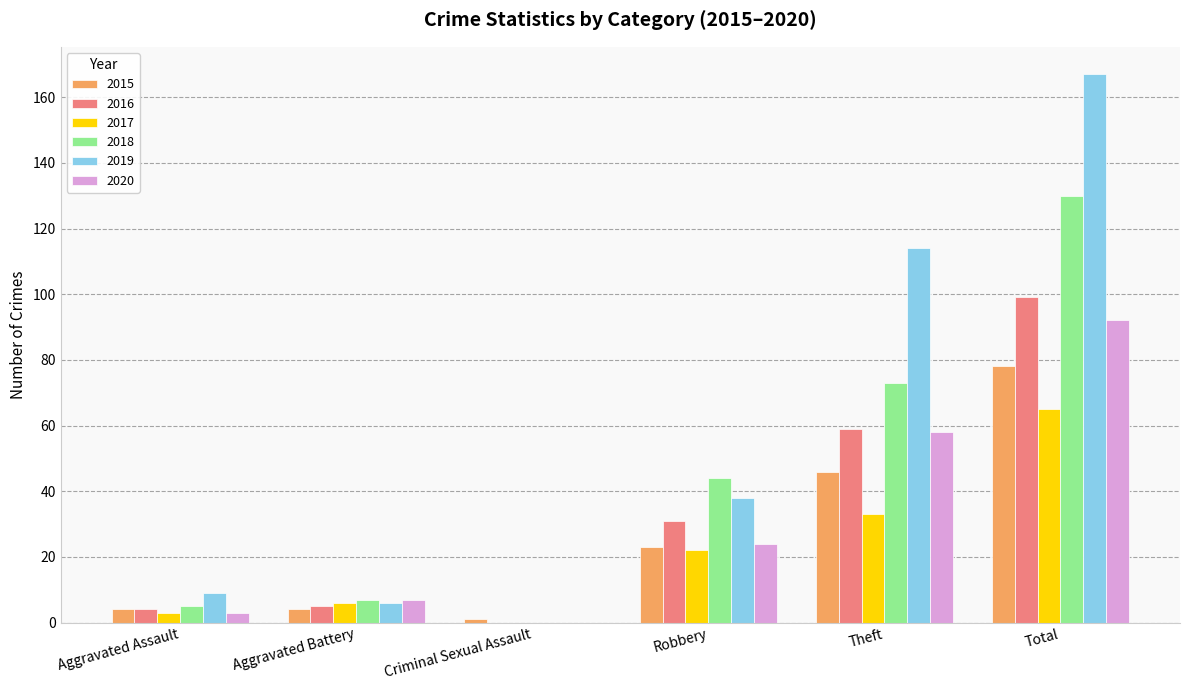

Where is 2016 nearest to the value 49?

Theft